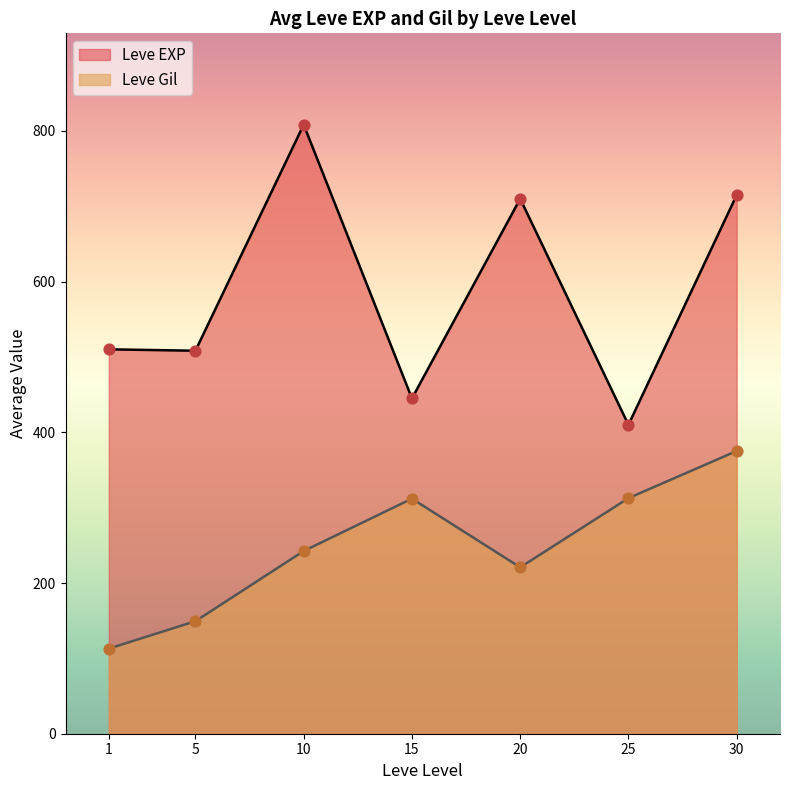

At how many categories does at least one series exceed 231?

7